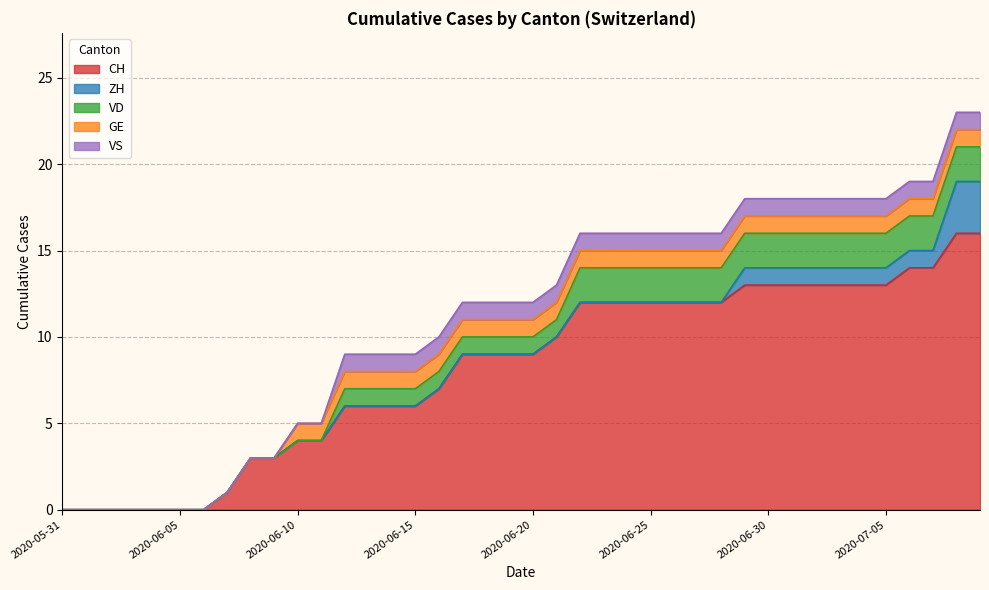

How many data points does each series have?

40